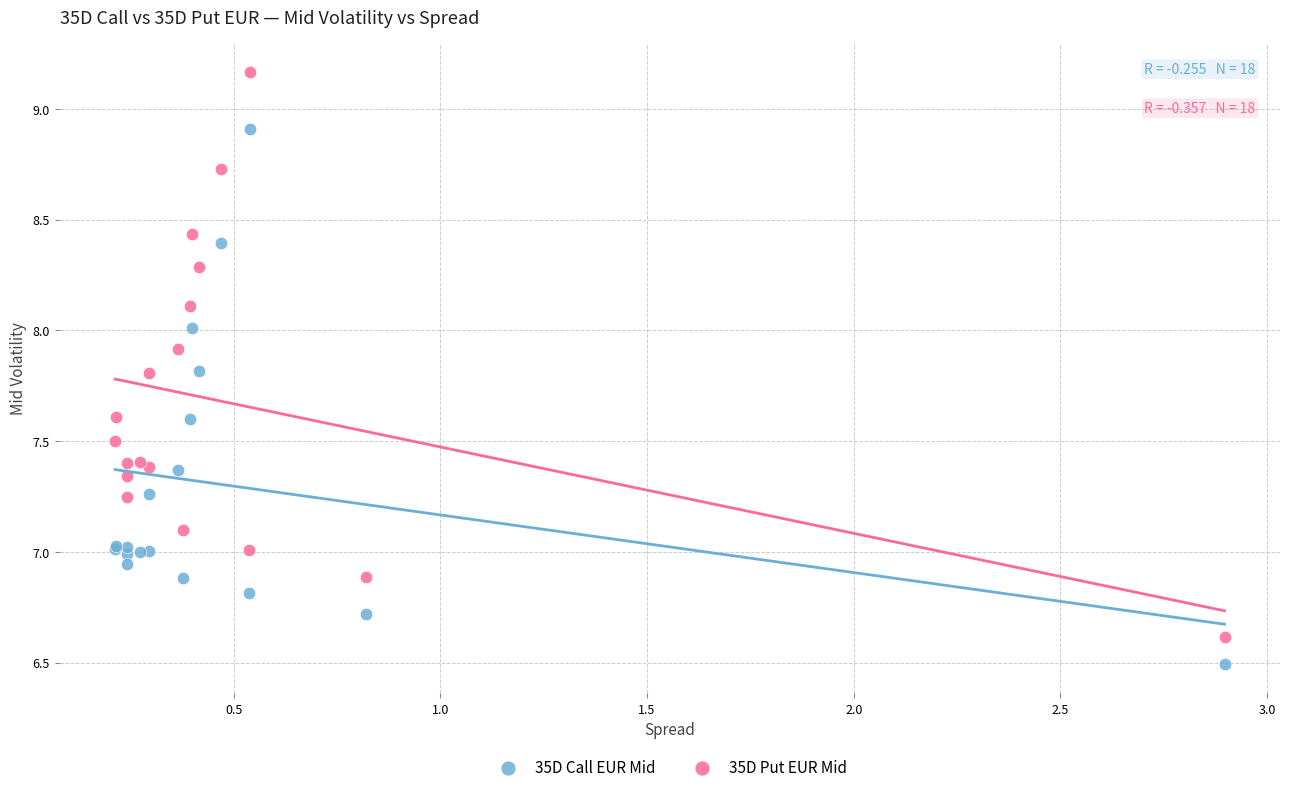

Which series has the largest Y range (max minus min)?

35D Put EUR Mid